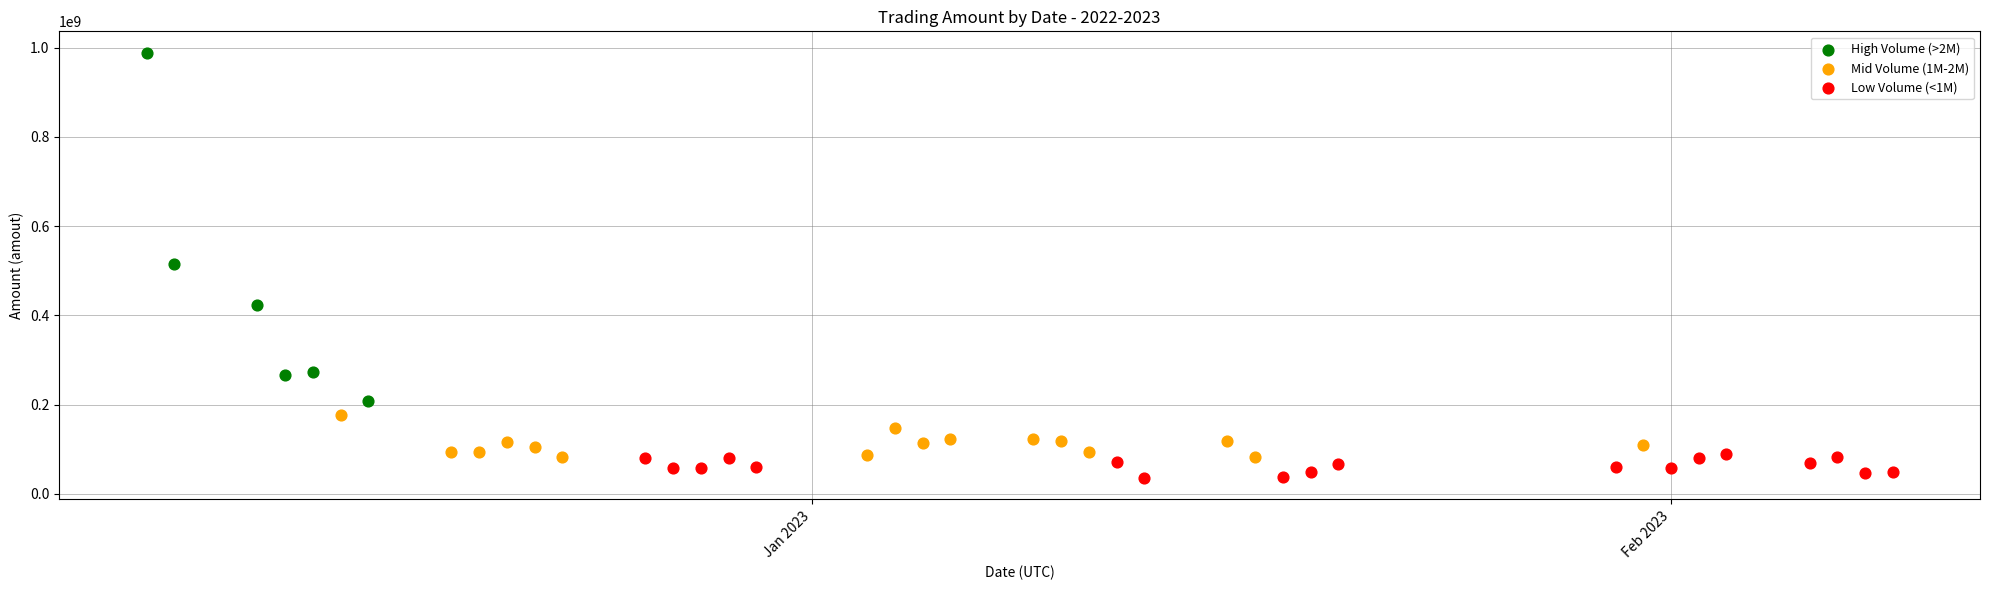

Which series contains the lowest Y value?

Low Volume (<1M)